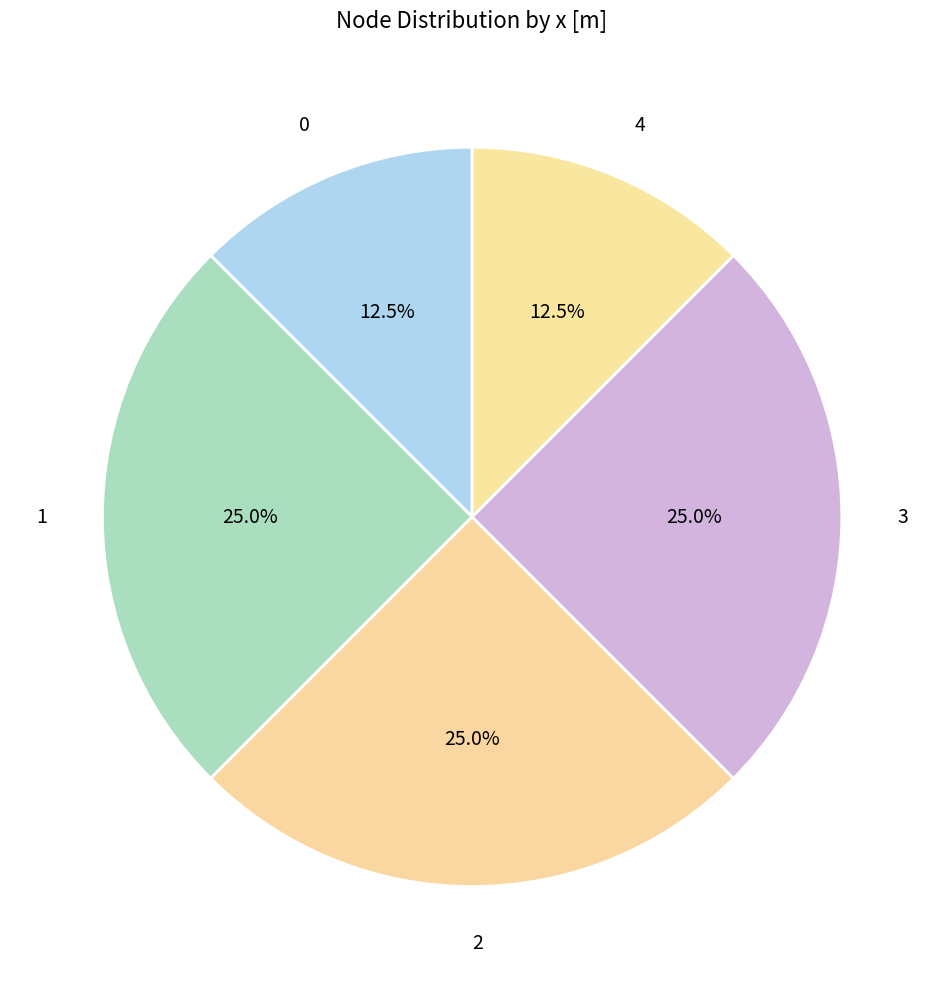

Does 2 account for over 50% of the chart?

No